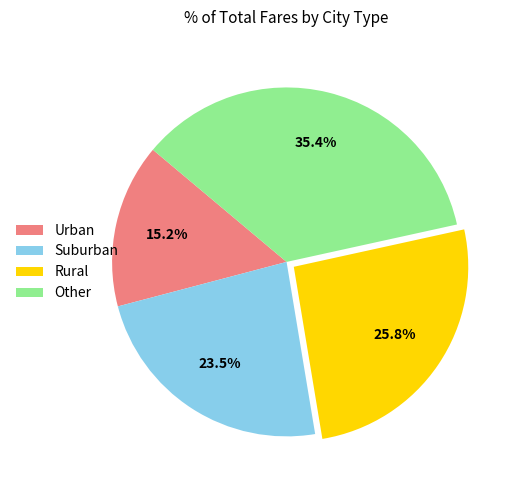

Which has a higher value, Urban or Other?

Other